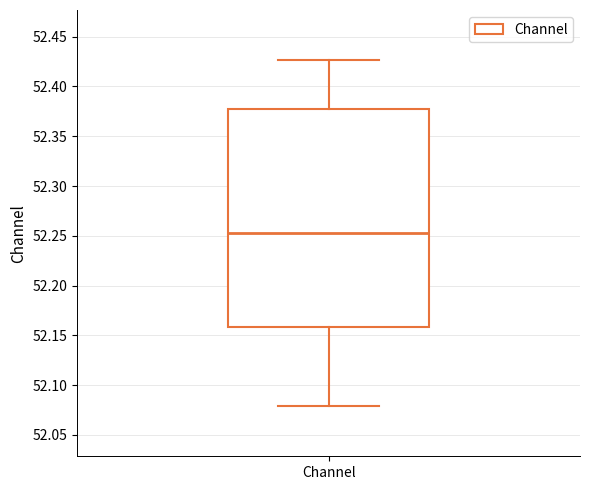

Transcribe this box plot: give where the median line is, the range the box spans, and where the two whiskers end, as read against the y-axis. The values are not printed on the chart, so give them approximately, as read against the axis.

median 52.255, box 52.160 to 52.380, whiskers 52.080 to 52.425